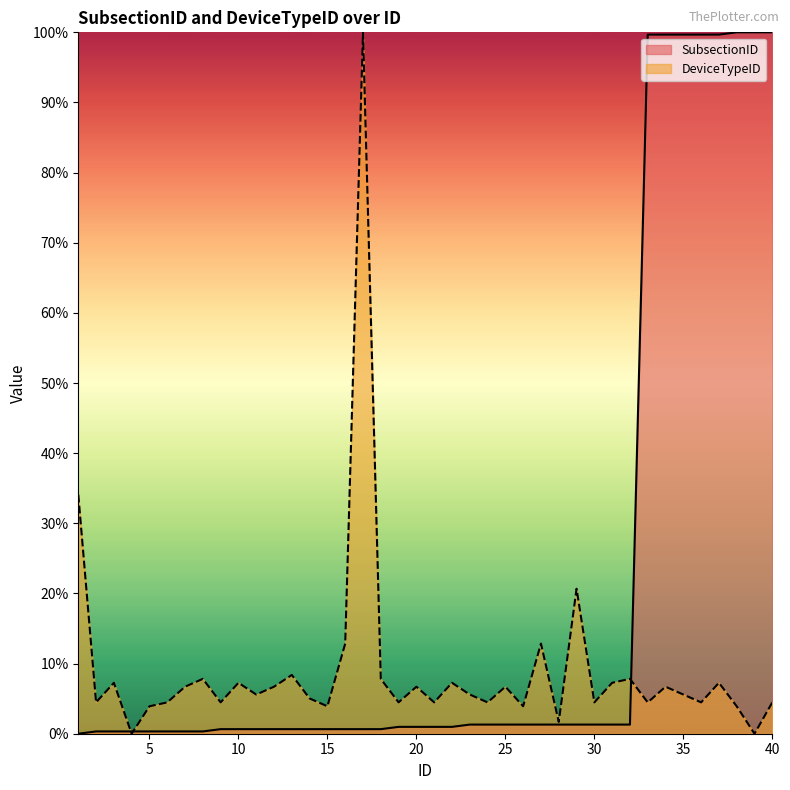

What is the difference between the maximum and second lowest values in the DeviceTypeID series?

100.0